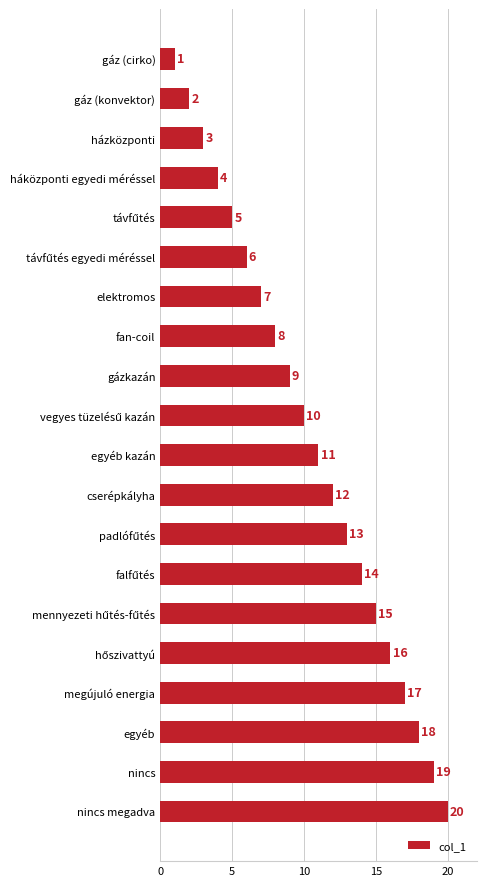

What is the change in value from cserépkályha to elektromos?

-5